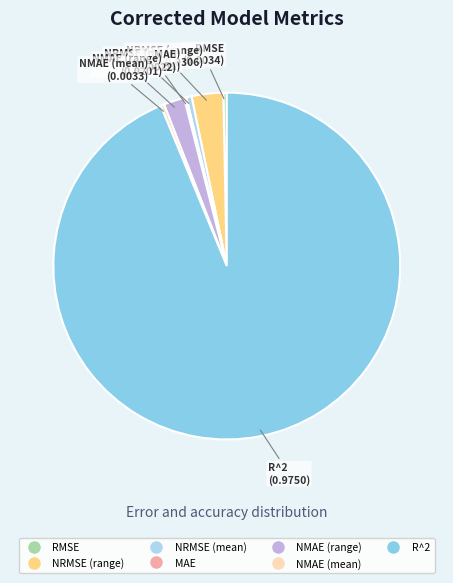

The NRMSE (mean) slice represents 11% of the pie. True or false?

False